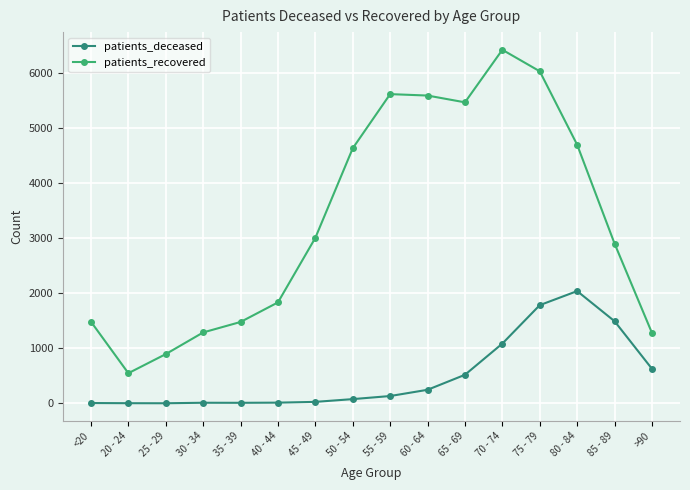

How many data points in patients_deceased are less than 133?

8